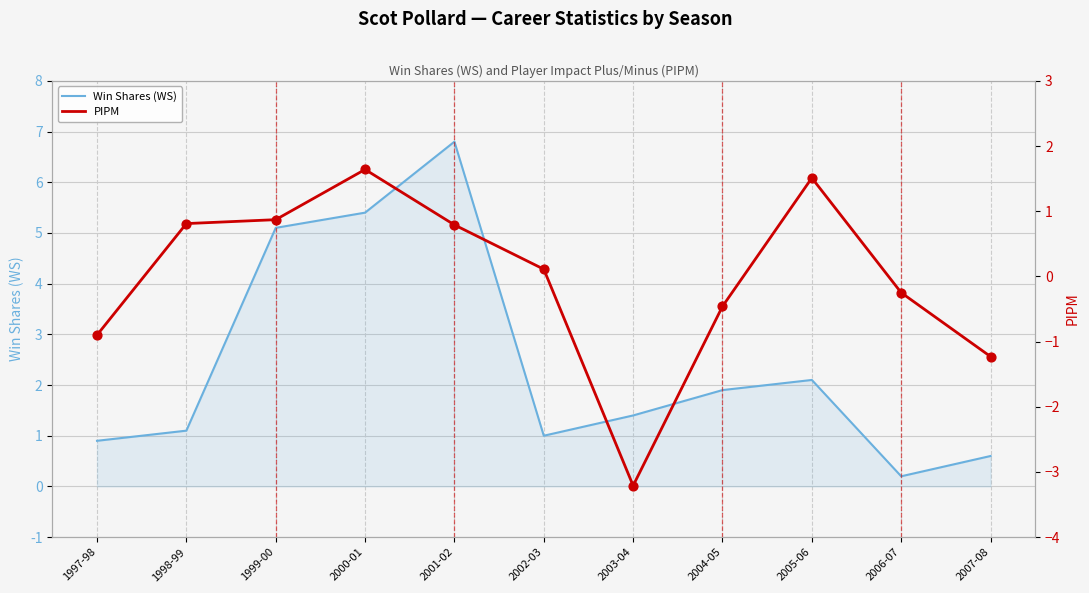

Which series contains the lowest Y value?

PIPM